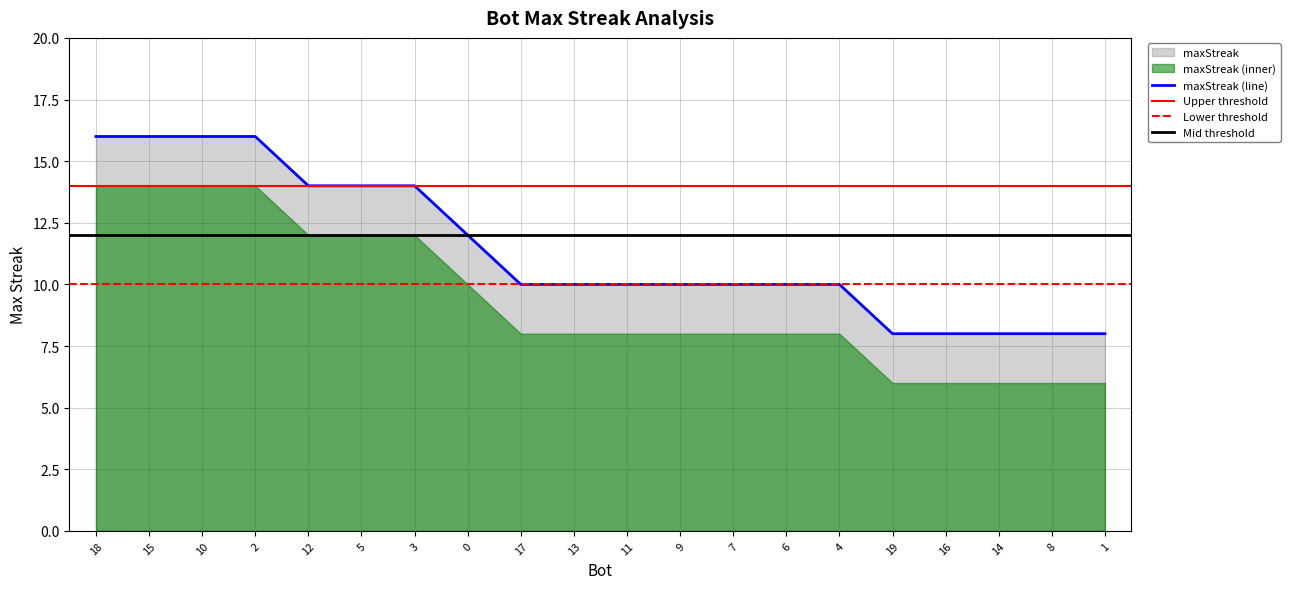

What is the maximum value shown in the chart?

16